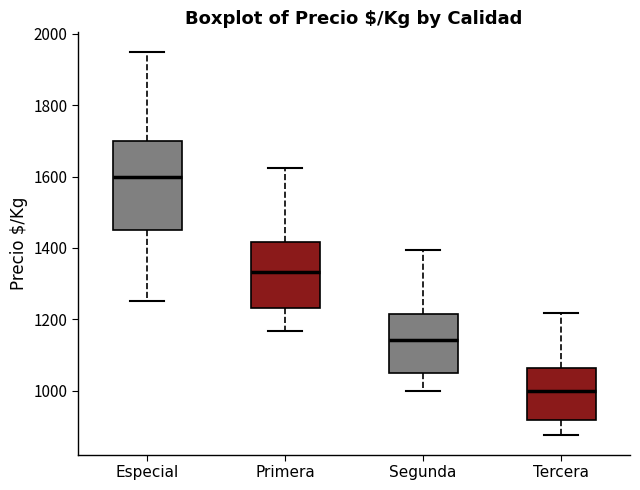

Reading left to right, read every box against the y-axis: the position of its median line, the range the box covers, and the ends of its whiskers. The values are not printed on the chart, so give them approximately, as read against the axis.

Especial: median 1600, box 1460 to 1700, whiskers 1260 to 1960
Primera: median 1340, box 1240 to 1420, whiskers 1160 to 1620
Segunda: median 1140, box 1060 to 1220, whiskers 1000 to 1400
Tercera: median 1000, box 920 to 1060, whiskers 880 to 1220